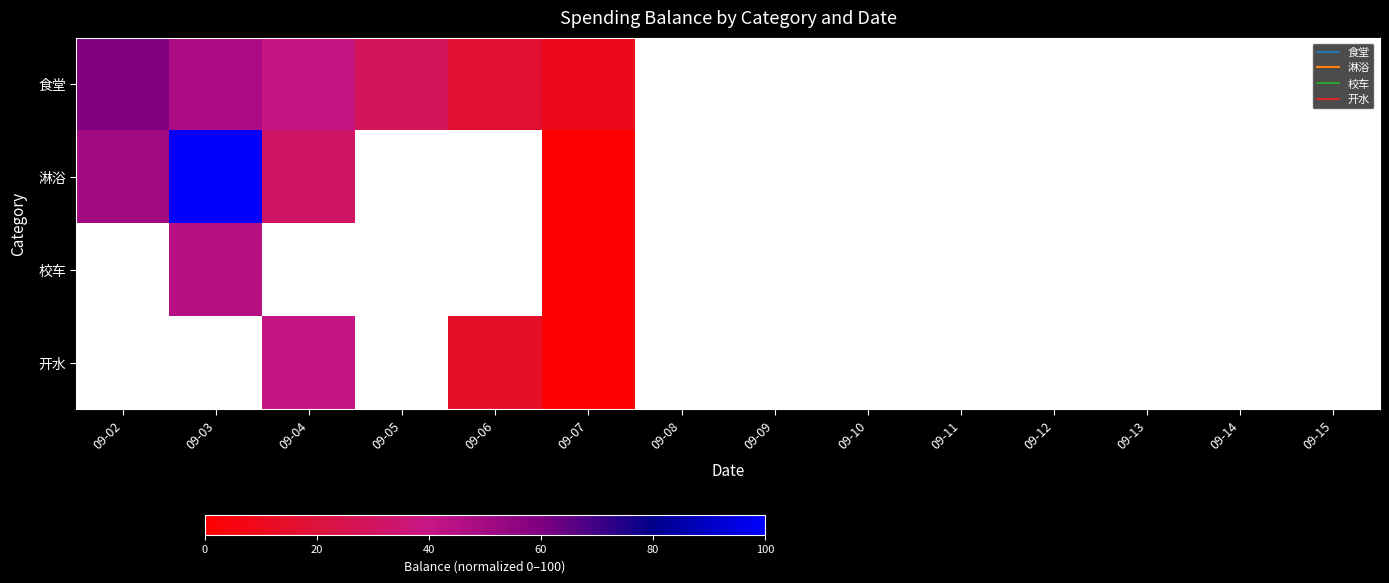

At how many categories does at least one series exceed 30?

3